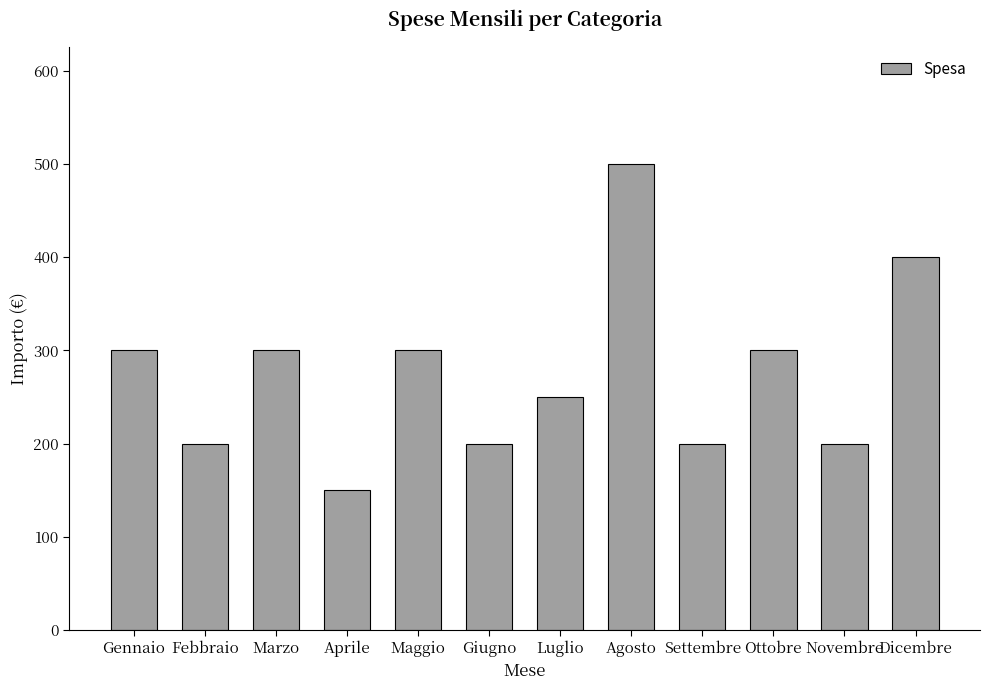

The chart shows a value of 353 at Settembre. True or false?

False